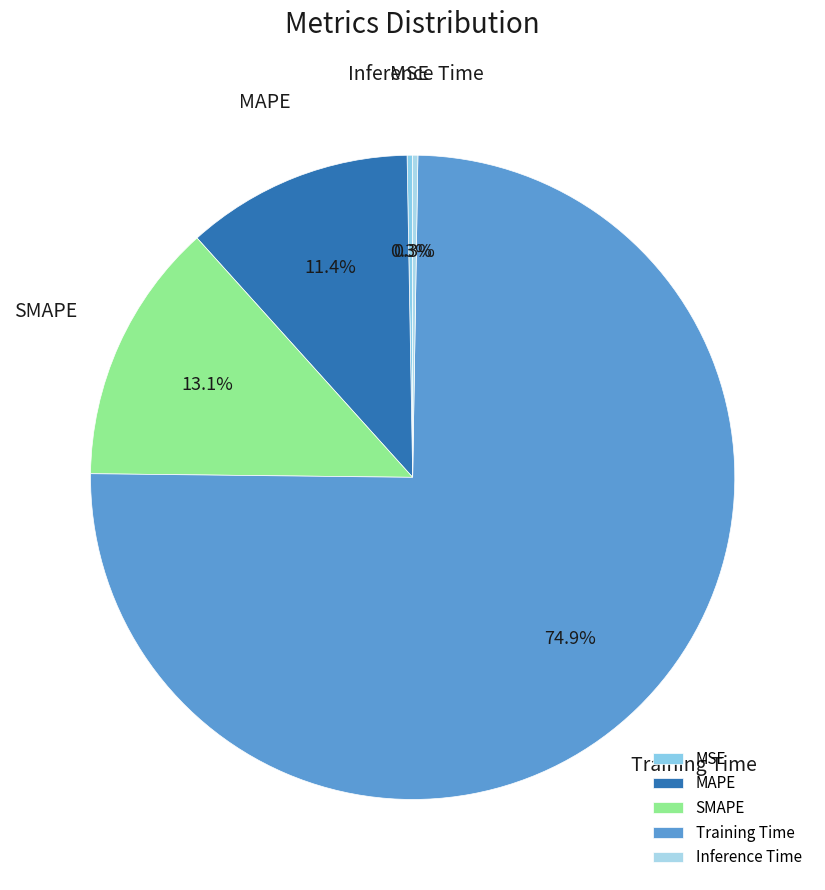

What percentage is NOT represented by Training Time?

25.1%